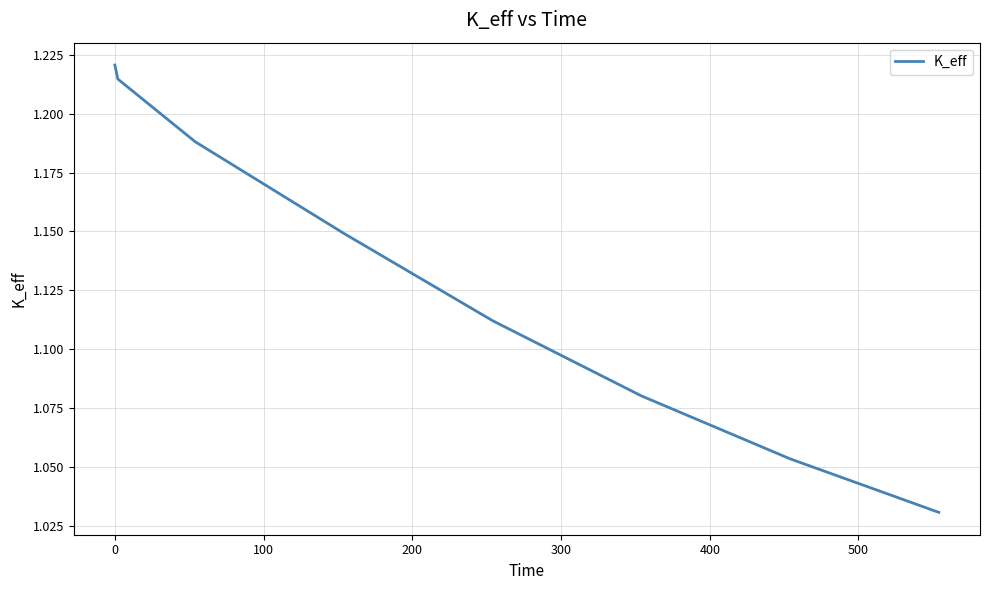

What is the sum of all values?

9.0